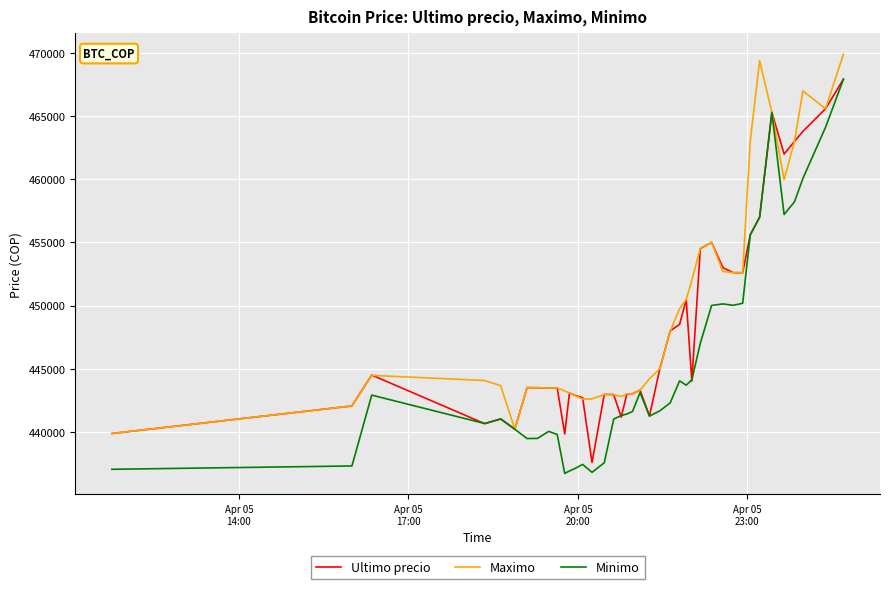

In Minimo, how many points are higher than both neighbors (excluding endpoints)?

8